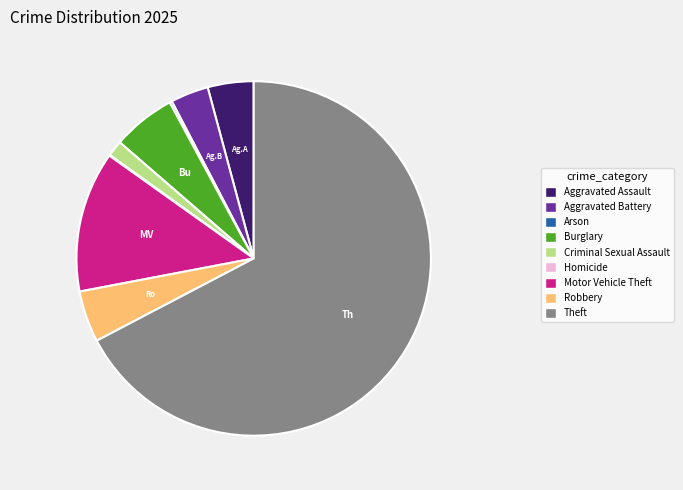

What is the ratio of the value at Criminal Sexual Assault to the value at Aggravated Assault?

0.3